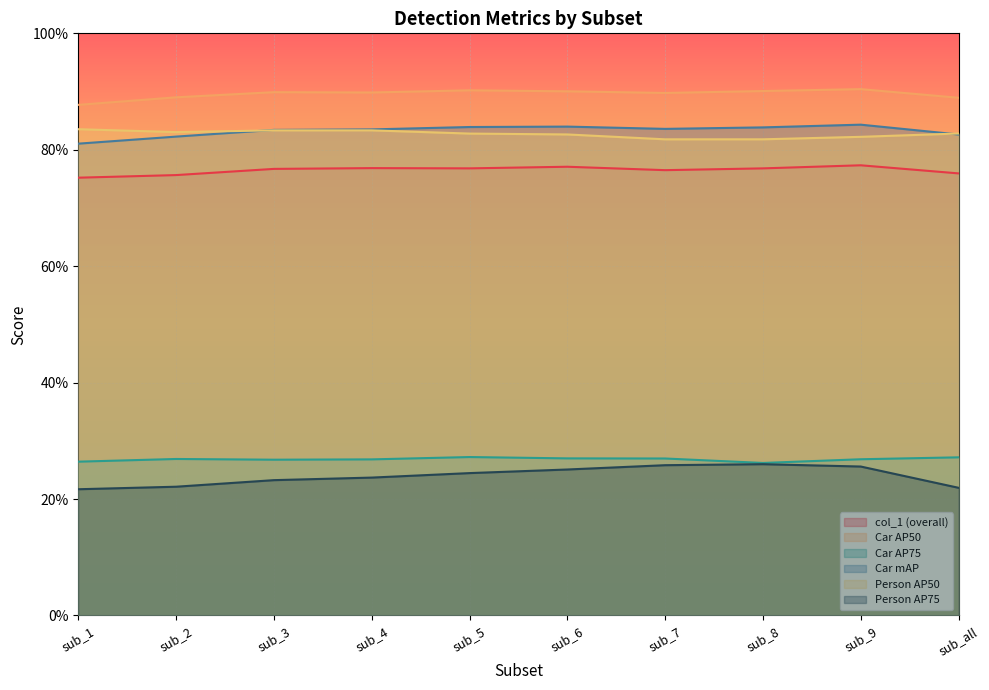

What is the average value of the Person AP50 series?

0.8